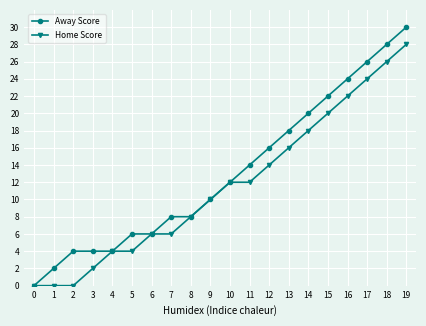

At which category is the sum across all series the highest?

19